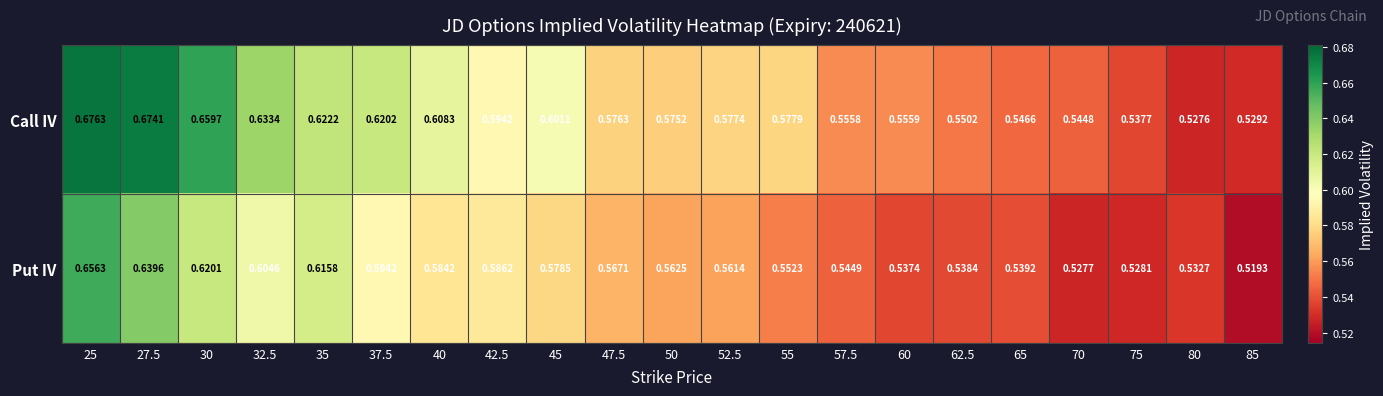

Is the value of Put IV at 50 greater than the value of Call IV at 47.5?

No